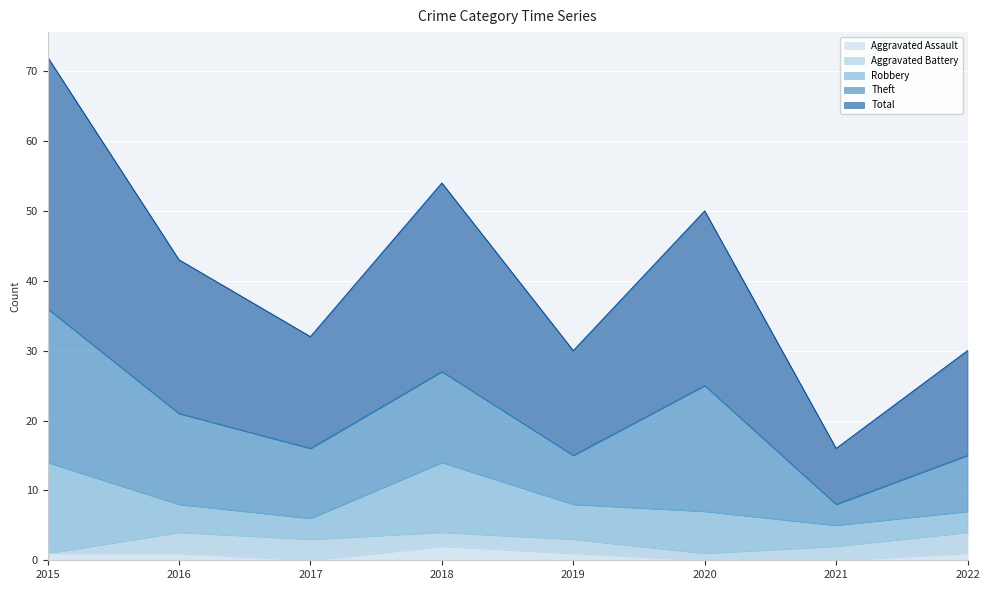

True or false: Aggravated Battery and Robbery intersect in this chart.

False